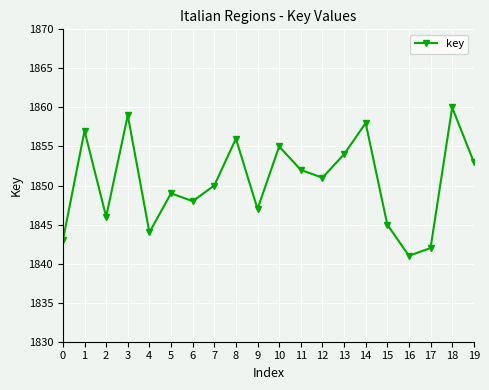

The value at 14 is 1858. True or false?

True